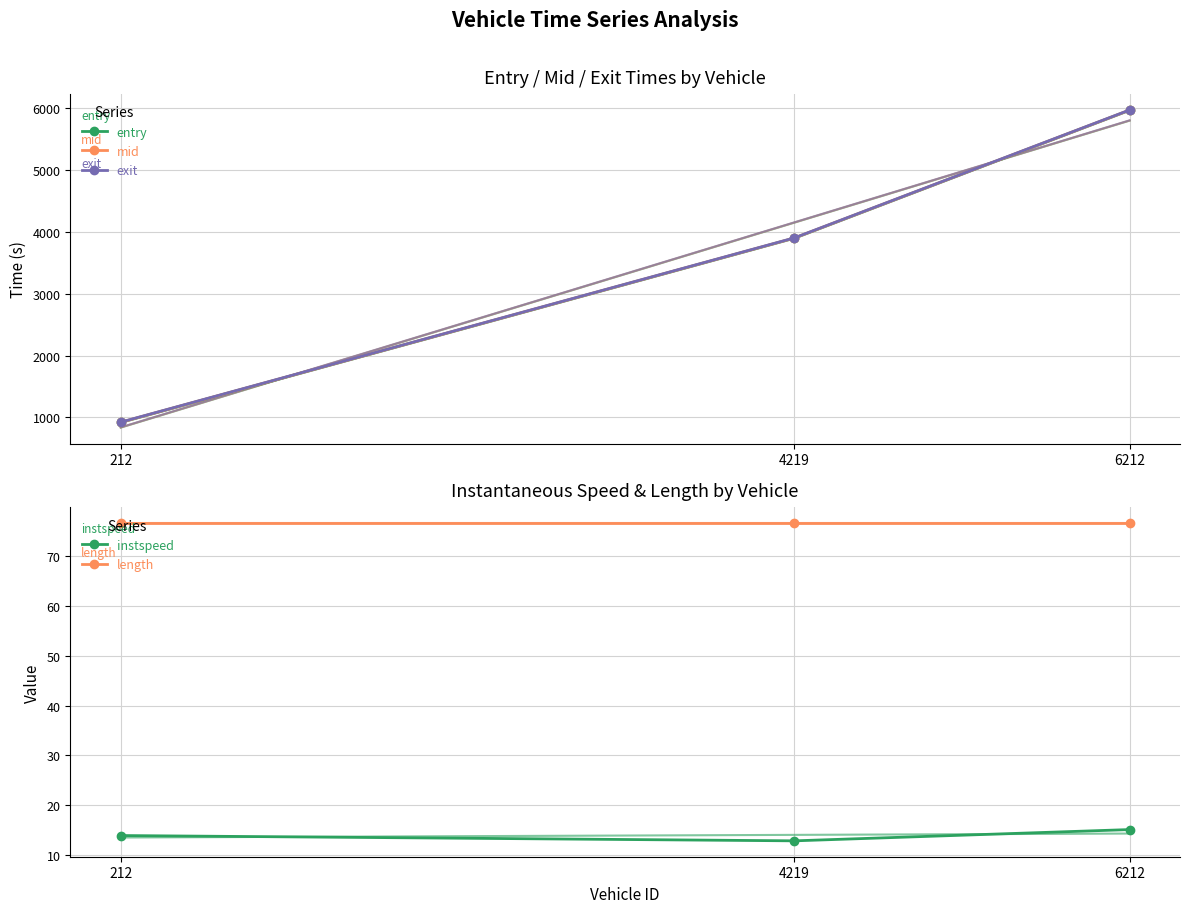

At which category is the sum across all series the highest?

6212